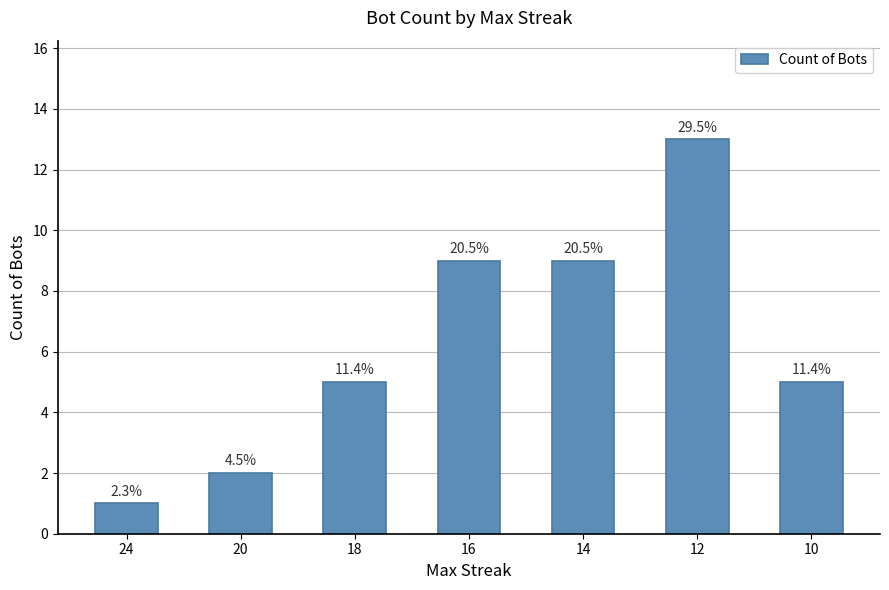

Does the chart contain stacked bars?

No